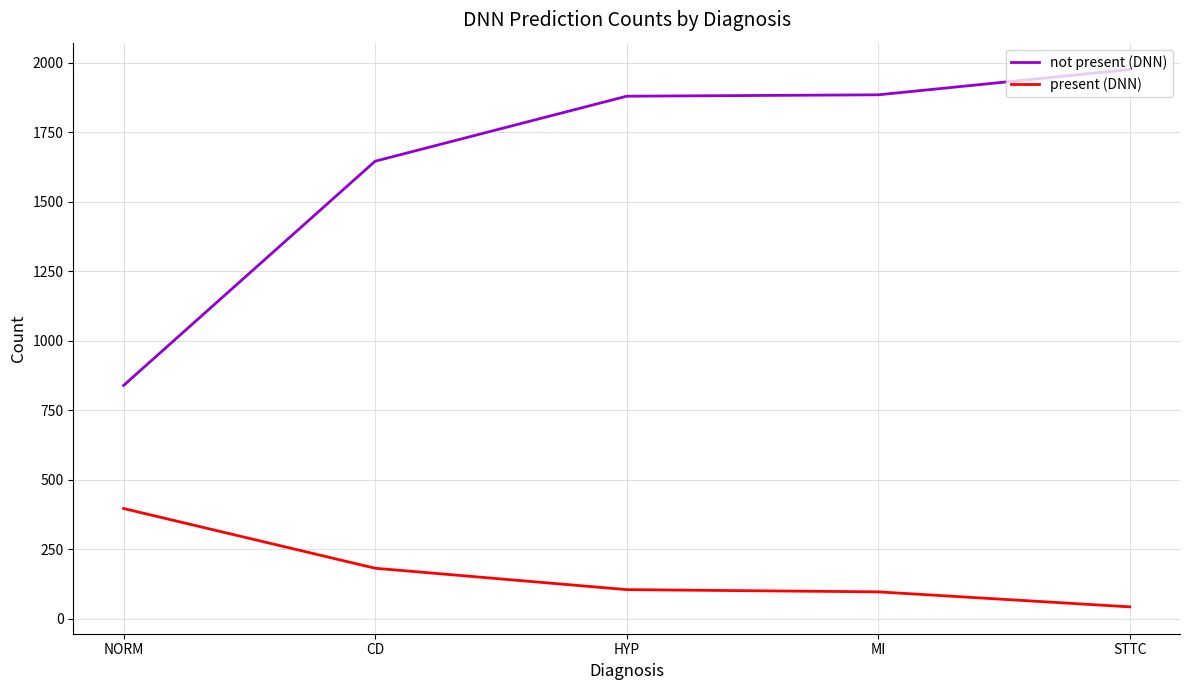

What is the spread (max minus min) of values at MI?

1789